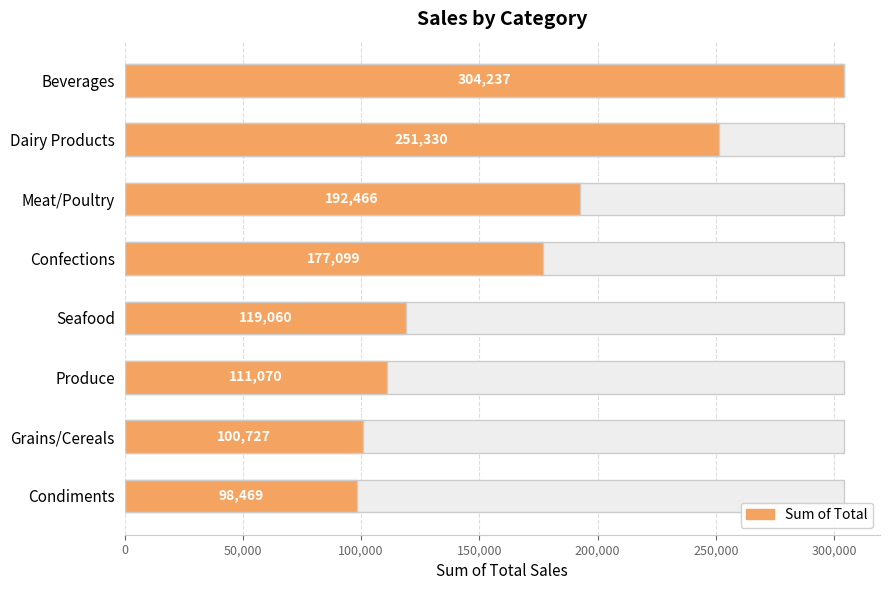

The value at 0 is 163586.4. True or false?

False